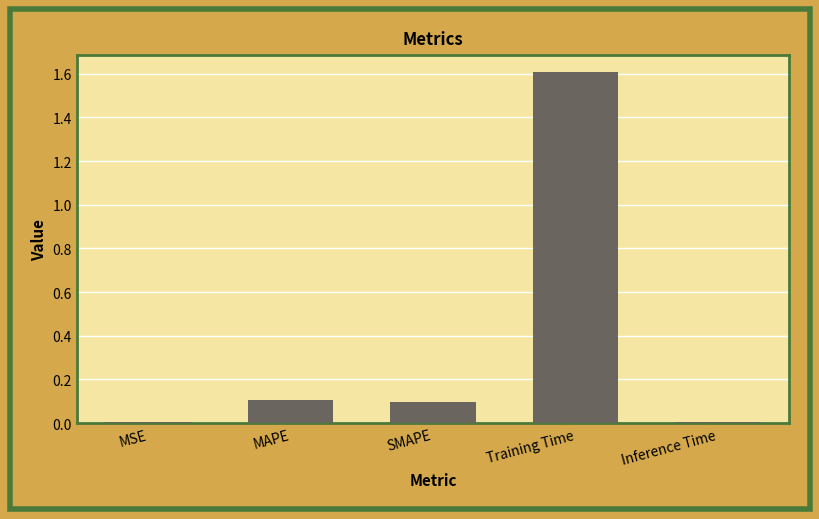

What is the sum of the values at MSE and Training Time?

1.6